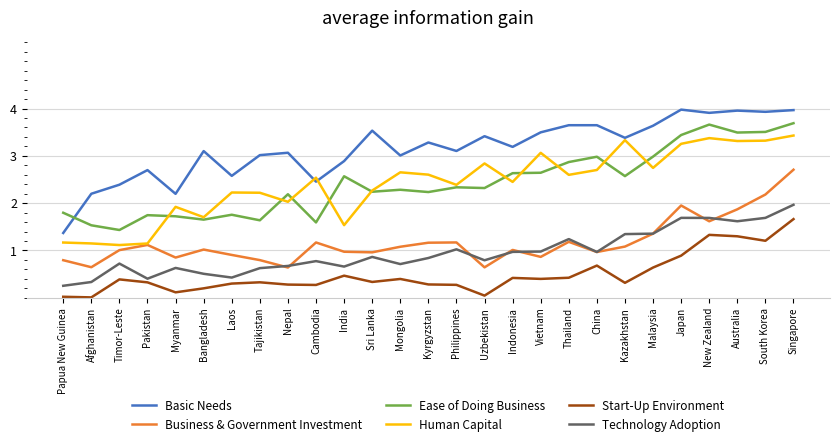

What are all the series names shown in the legend?

Basic Needs, Business & Government Investment, Ease of Doing Business, Human Capital, Start-Up Environment, Technology Adoption